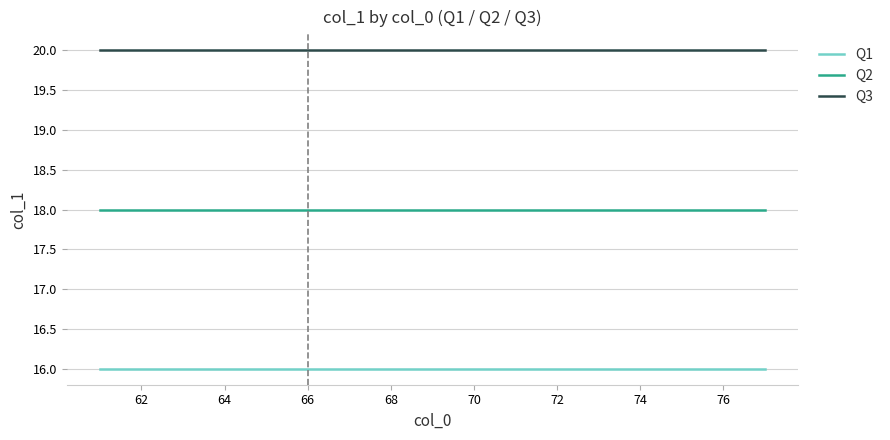

List the series in order of their peak value, lowest first.

Q1, Q2, Q3